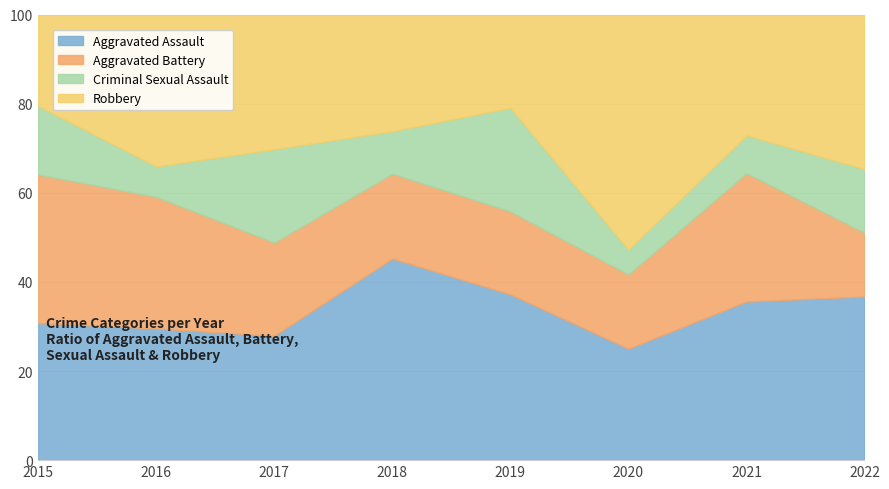

What is the difference between the maximum and second lowest values in the Aggravated Assault series?

17.3